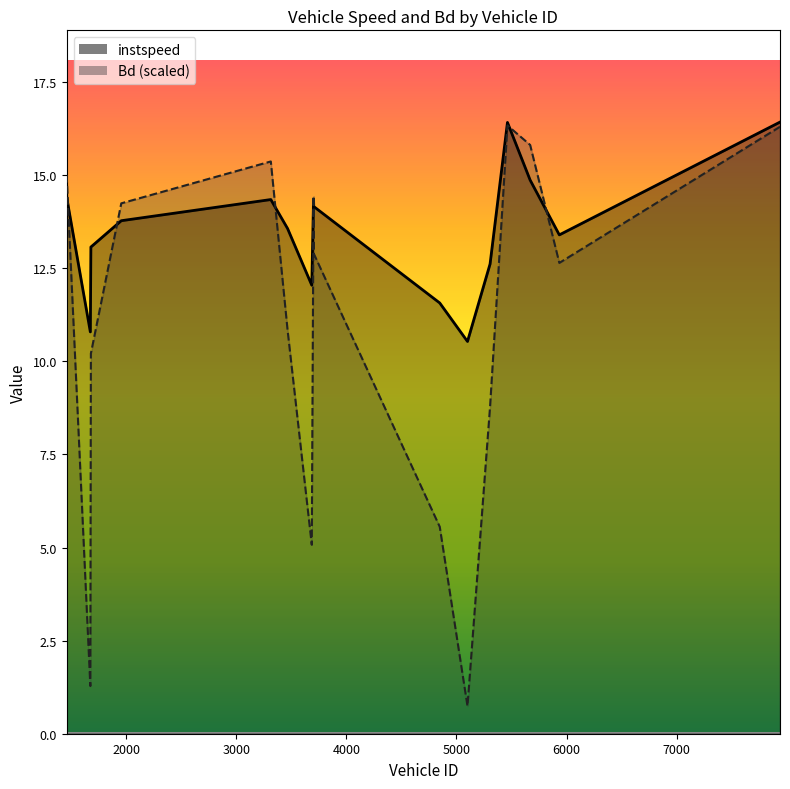

True or false: instspeed has more than 1 interior local peaks.

True